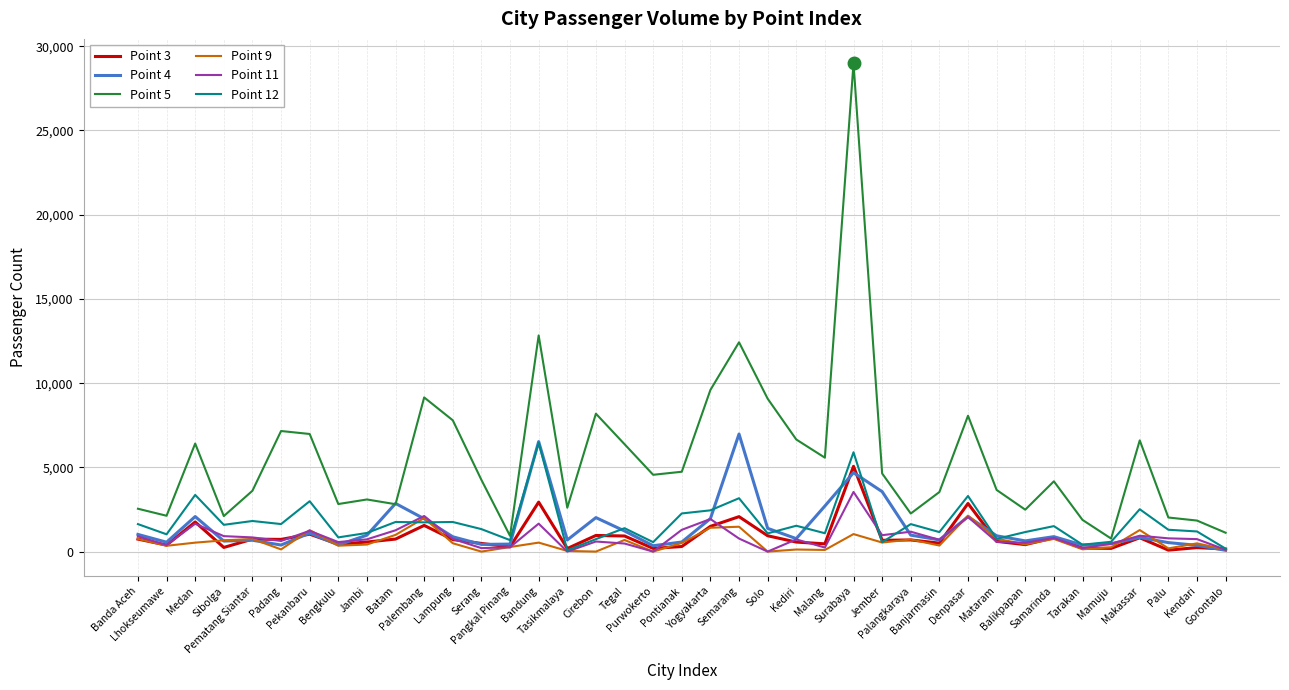

What is the total value across all series at Sibolga?

6153